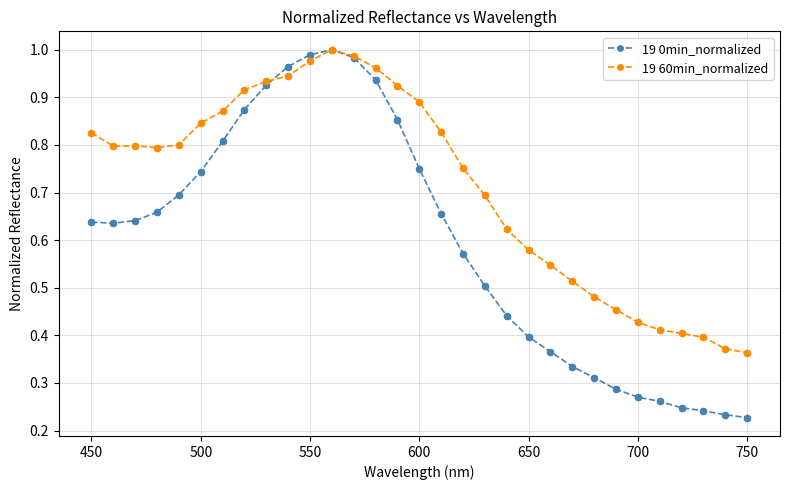

What are all the series names shown in the legend?

19 0min_normalized, 19 60min_normalized